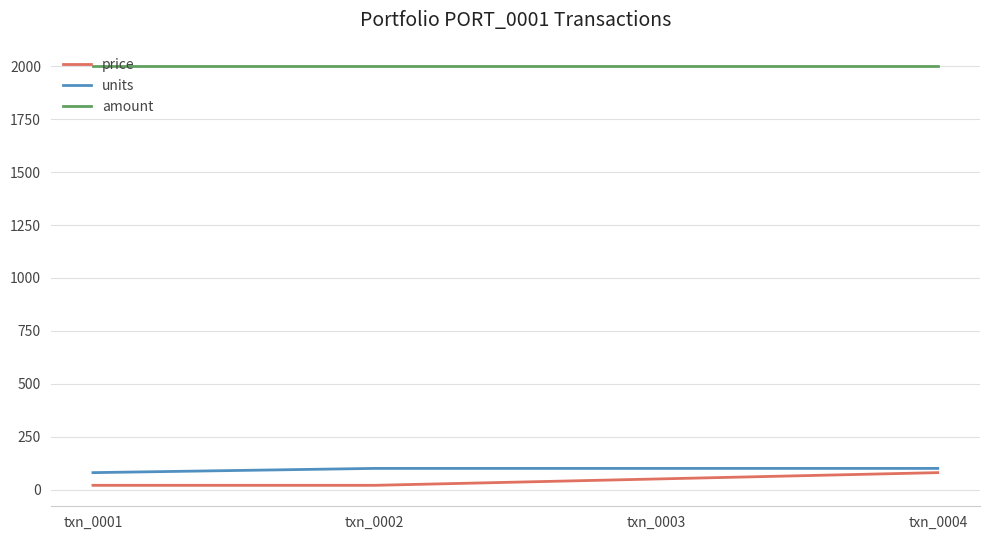

Which series has the largest total across all categories?

amount